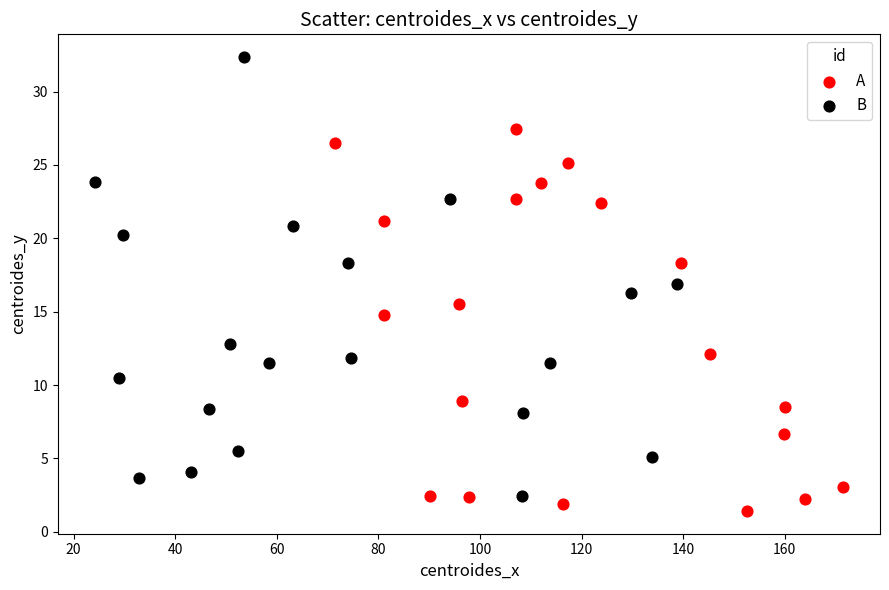

Which series reaches the maximum Y coordinate?

B